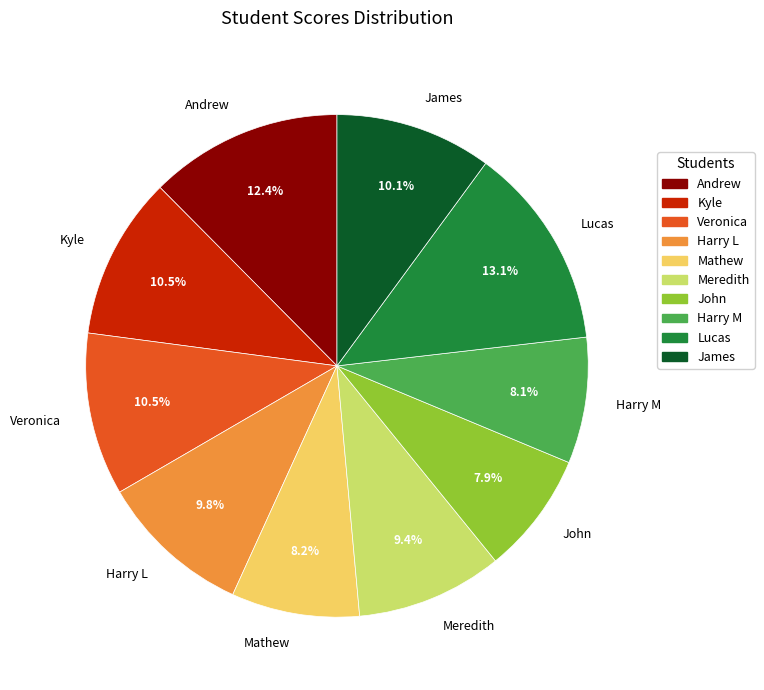

Does James account for over 50% of the chart?

No